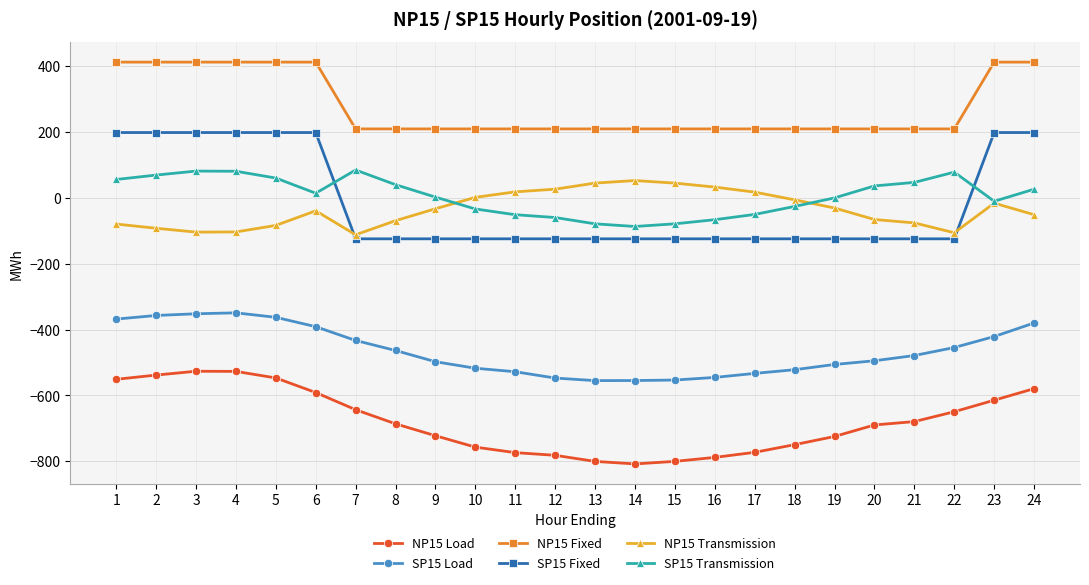

Which series has the largest total across all categories?

NP15 Fixed